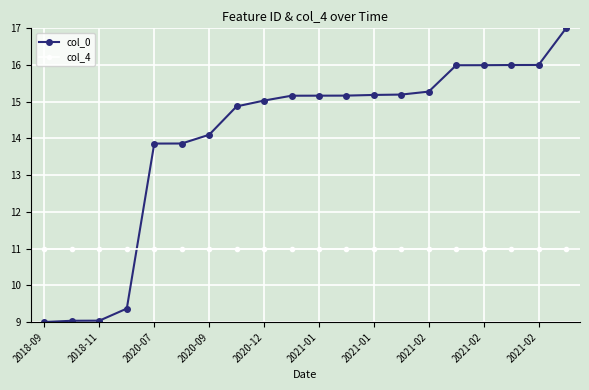

What is the value of the col_0 point at the 20th from the left?

17.0